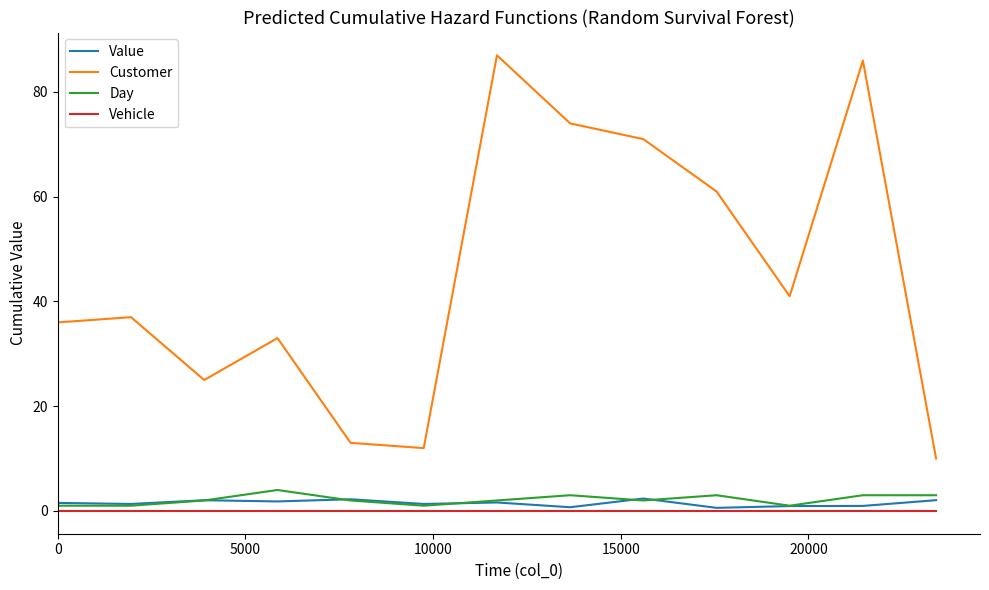

Which series has the largest range (max minus min)?

Customer